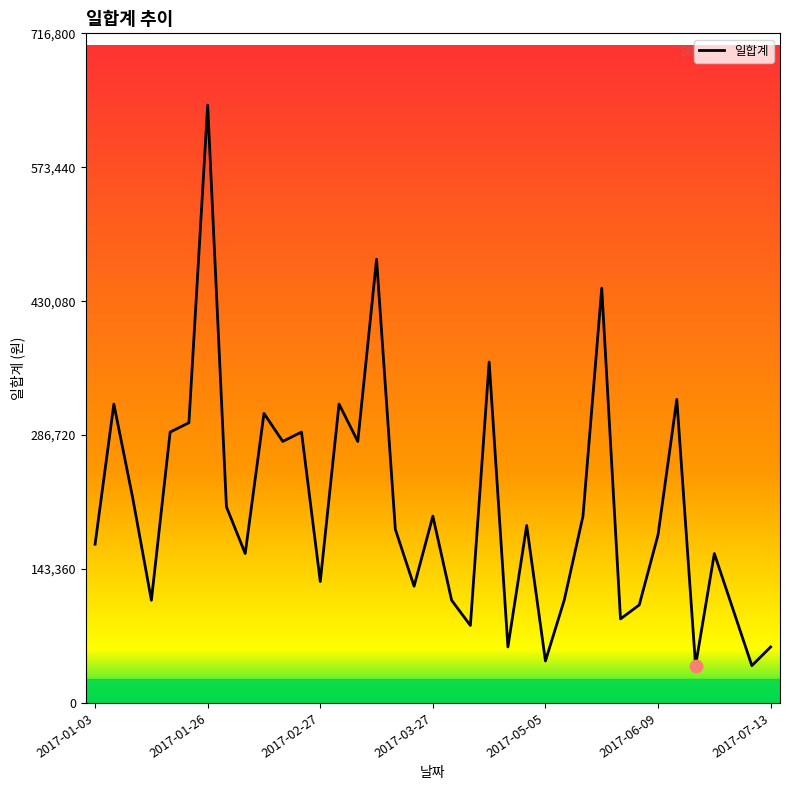

What is the difference between the maximum and minimum values?

600000